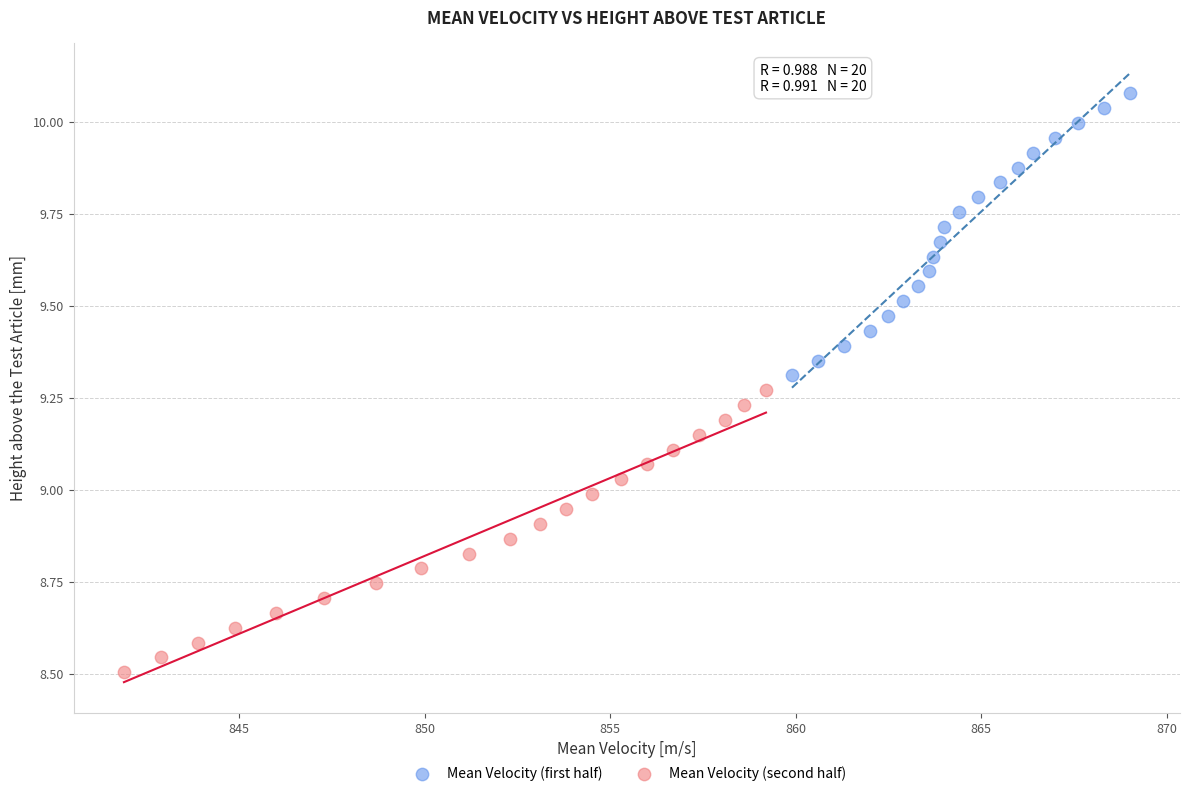

Which series reaches the minimum Y coordinate?

Mean Velocity (second half)